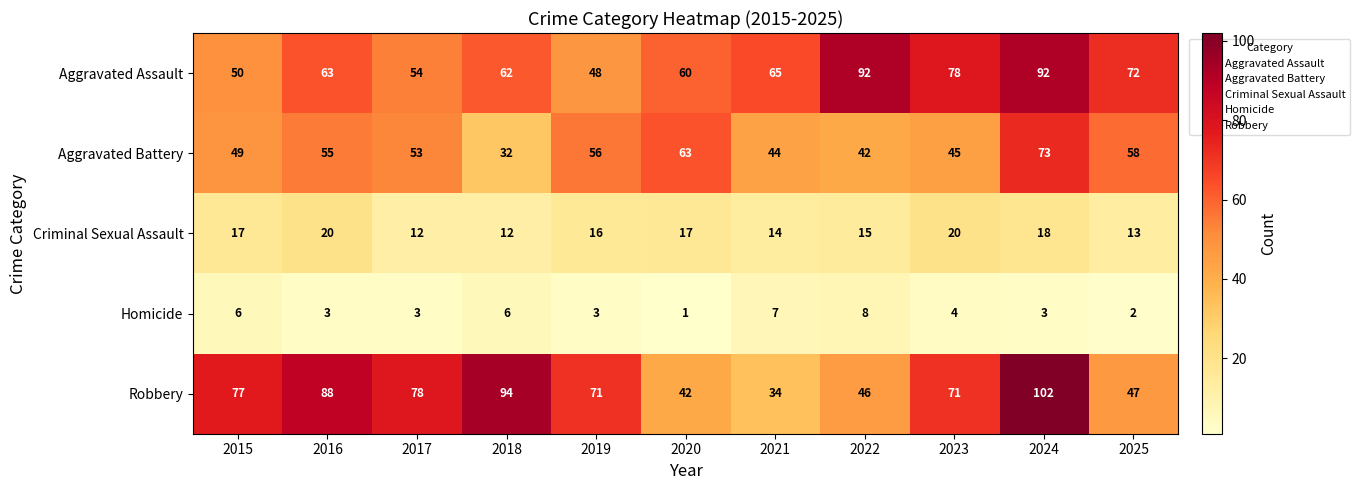

The Criminal Sexual Assault series shows 22 at 2015. True or false?

False